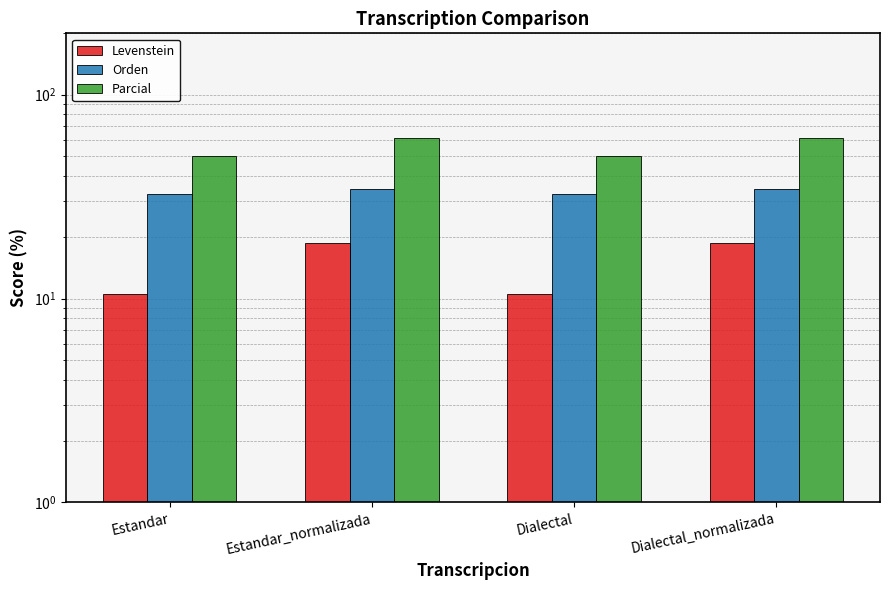

Reading left to right, transcribe all the data shown in this chart.

Levenstein: 10.5	18.8	10.5	18.8
Orden: 32.4	34.3	32.4	34.3
Parcial: 50.0	61.5	50.0	61.5